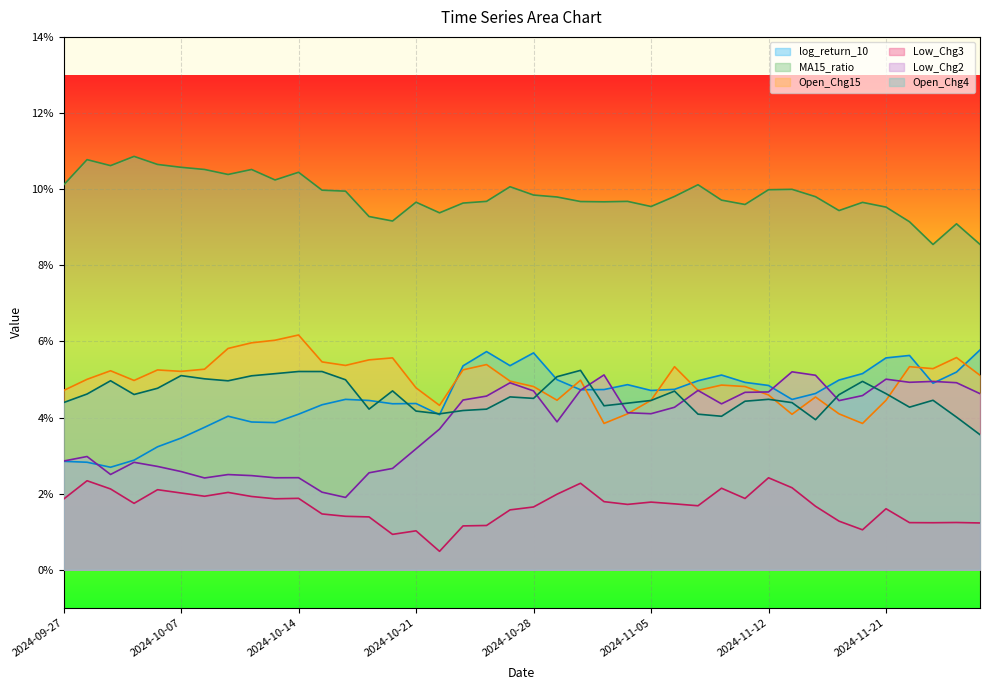

True or false: log_return_10 and Low_Chg3 intersect in this chart.

False